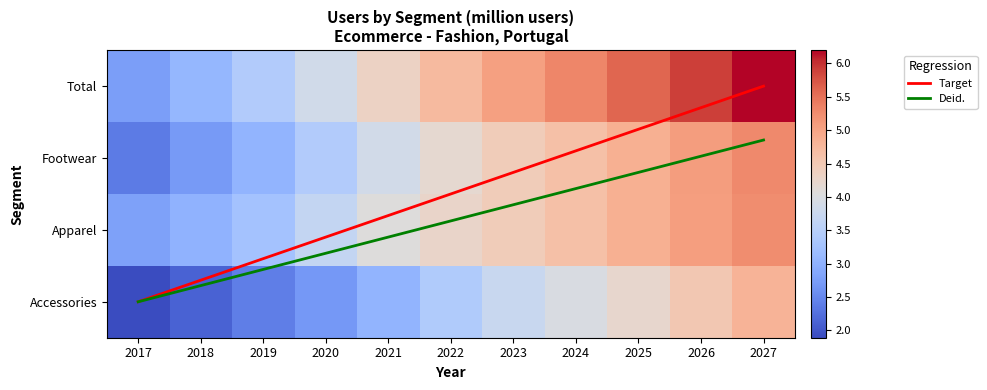

What is the greatest value displayed?

6.2